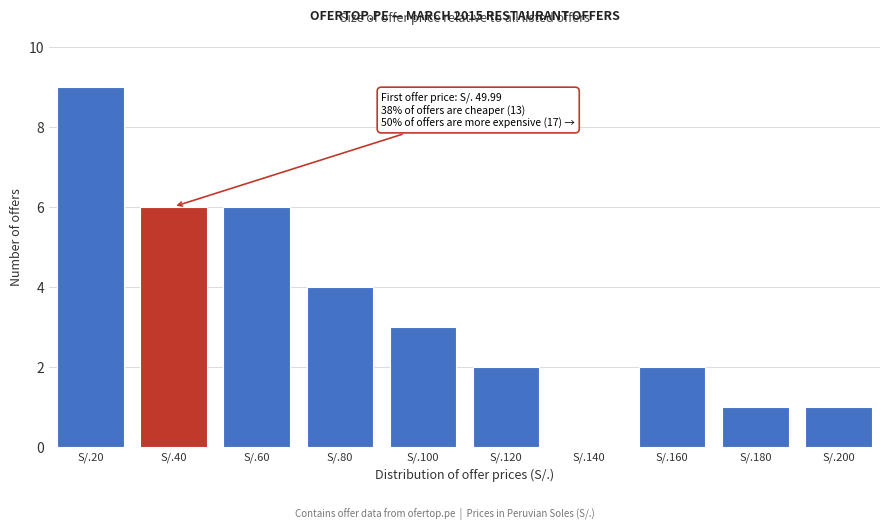

Reading right to left, what are all the values shown in this chart?

S/.200=1	S/.180=1	S/.160=2	S/.140=0	S/.120=2	S/.100=3	S/.80=4	S/.60=6	S/.40=6	S/.20=9